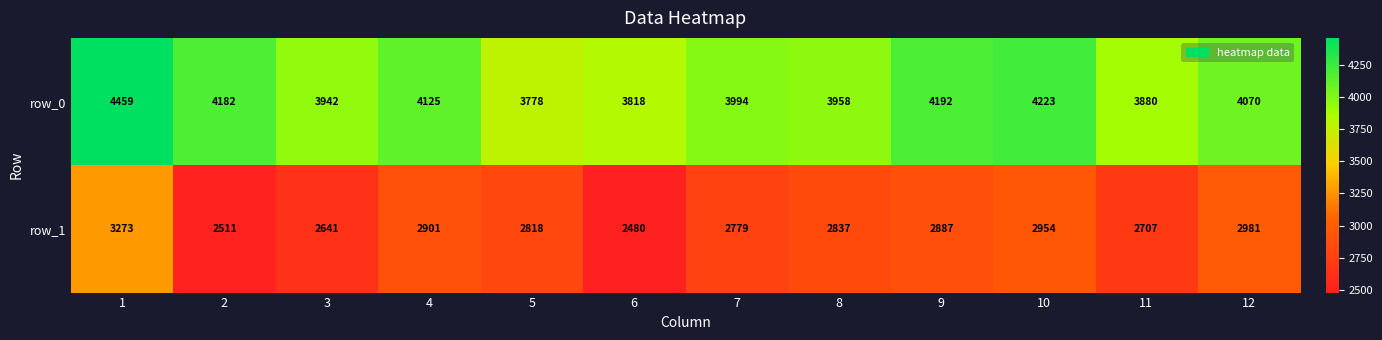

At which label is row_1 closest to 2876?

9